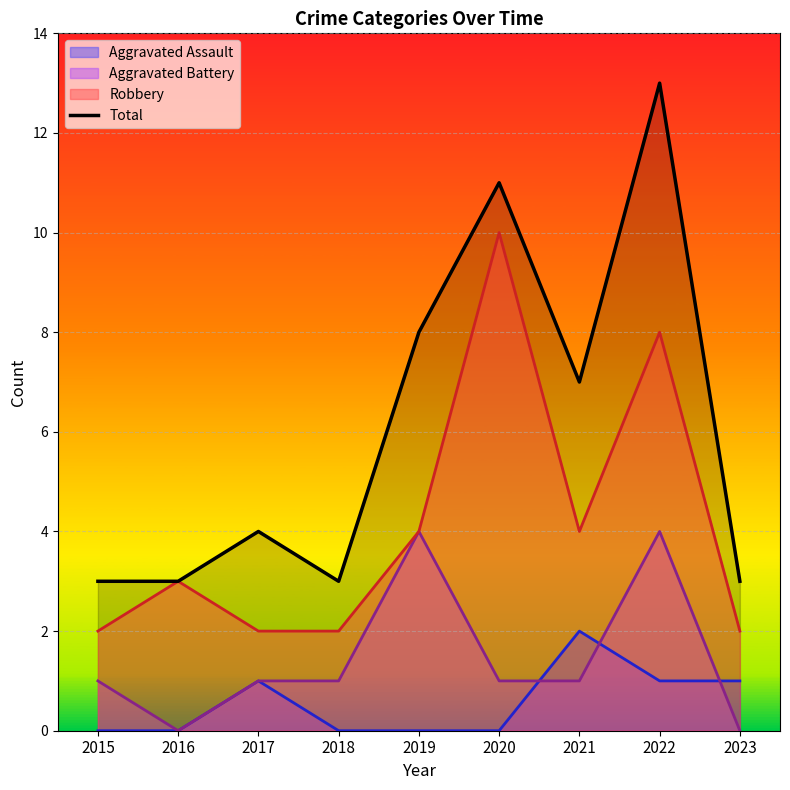

What is the difference between the highest and lowest values at 2015?

3